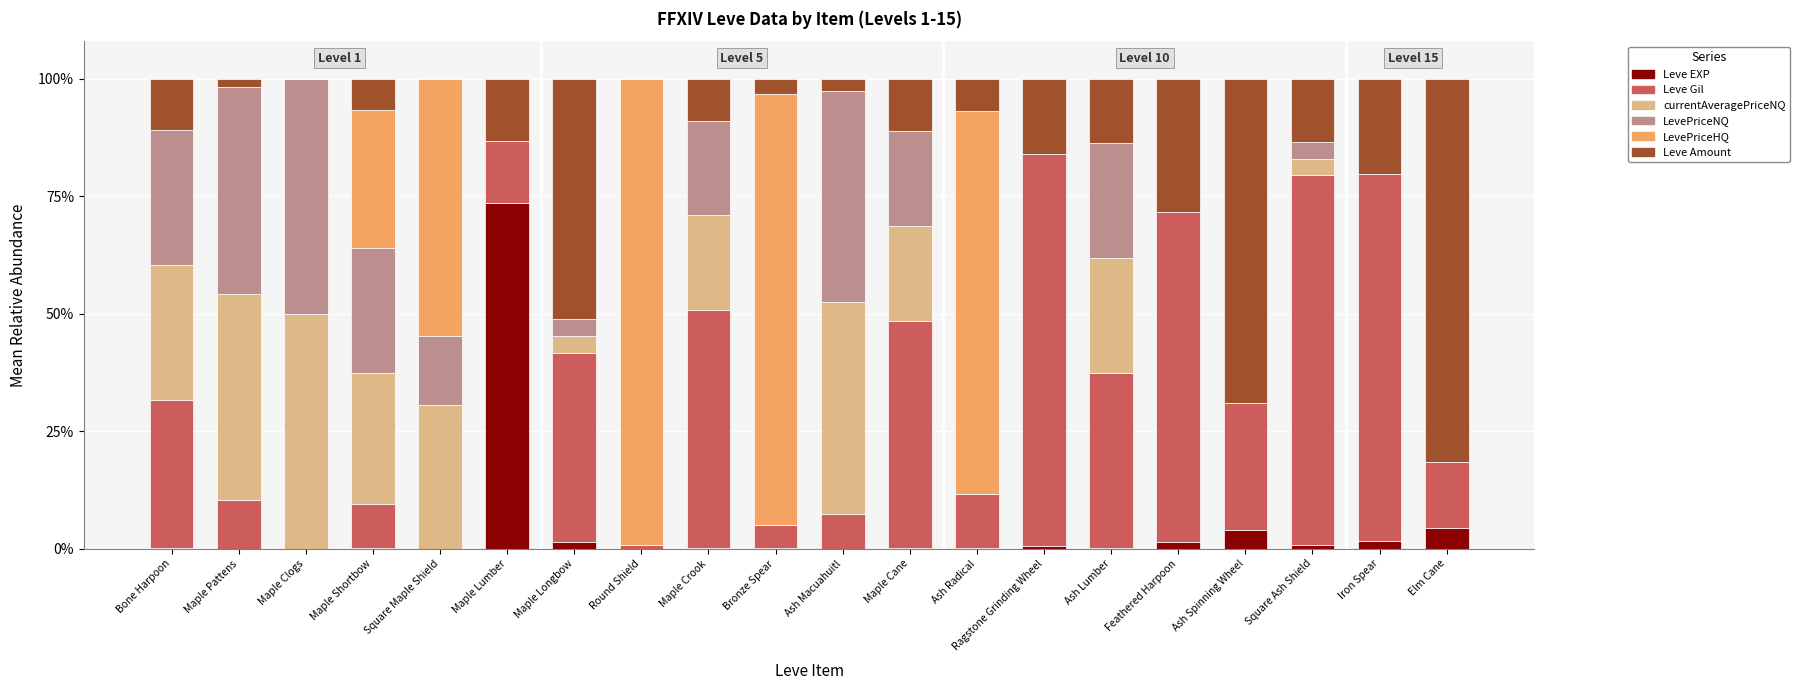

What is the highest value of the Leve EXP series?

73.6